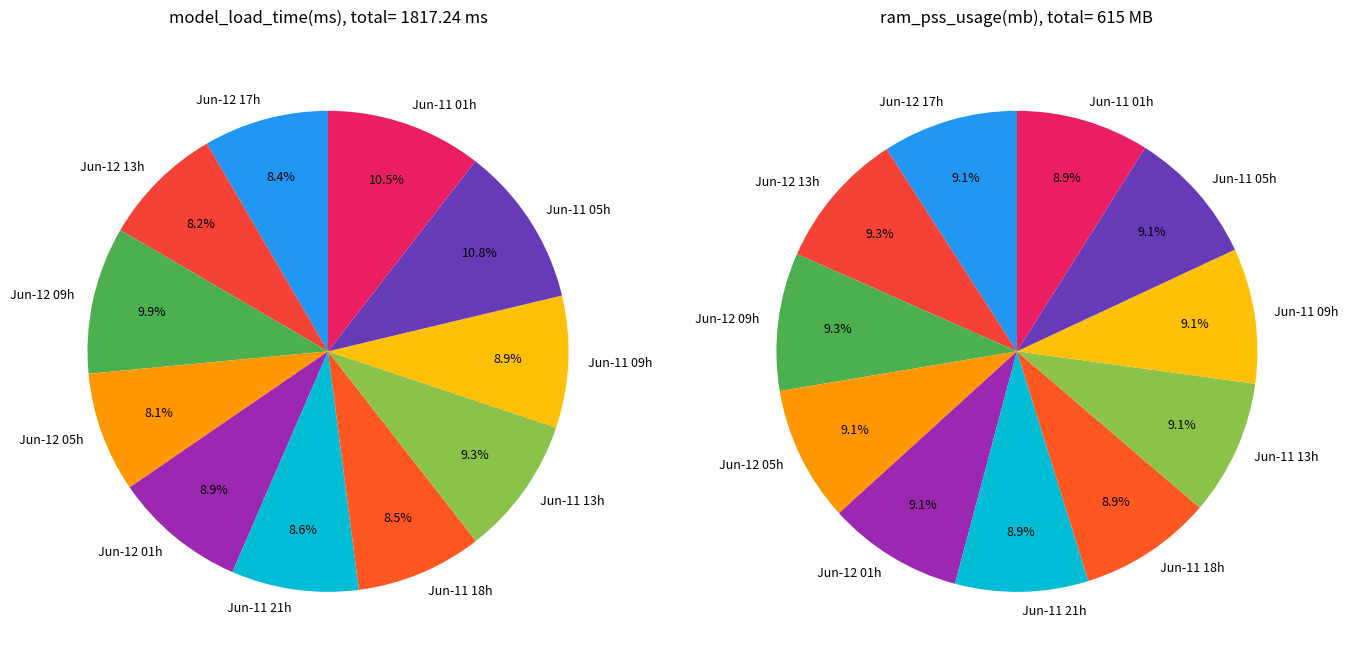

True or false: 2025-06-12T01:00:00Z accounts for 20% of the total.

False